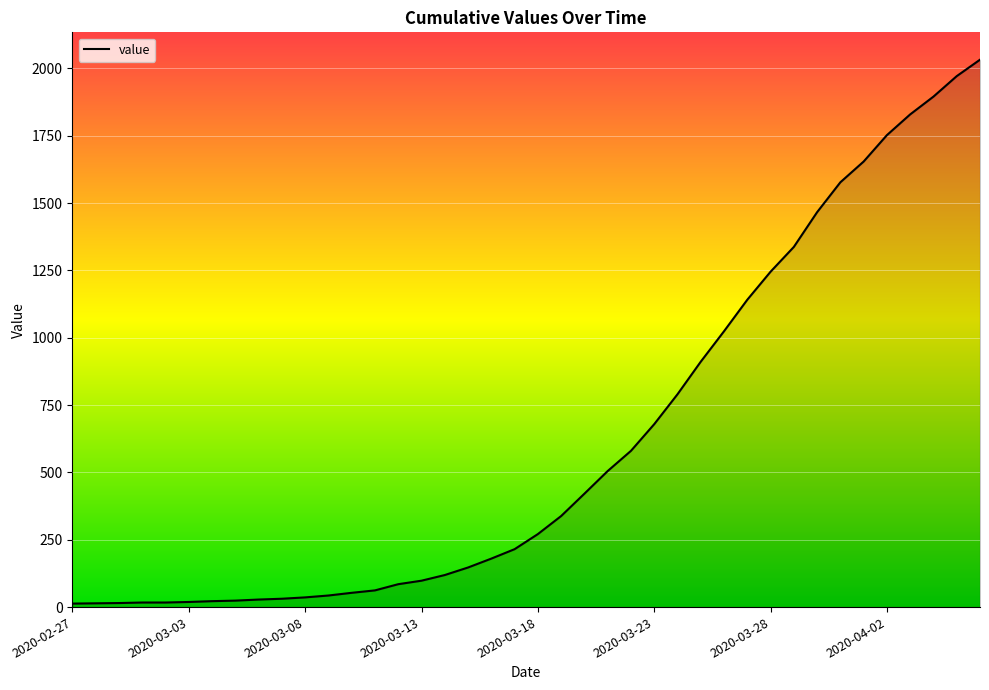

What is the difference between the maximum and minimum values?

2019